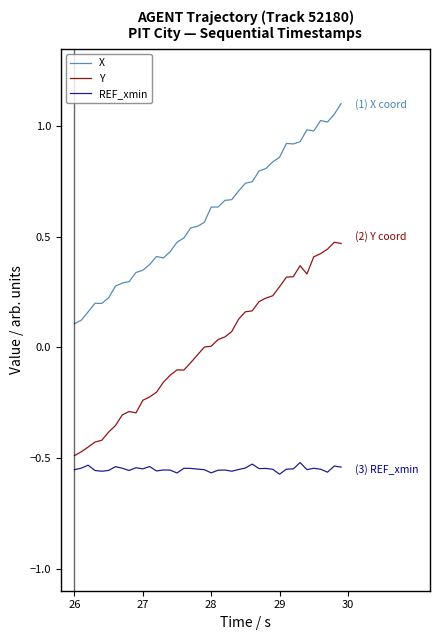

List the series in order of their overall mean, lowest first.

REF_xmin, Y, X